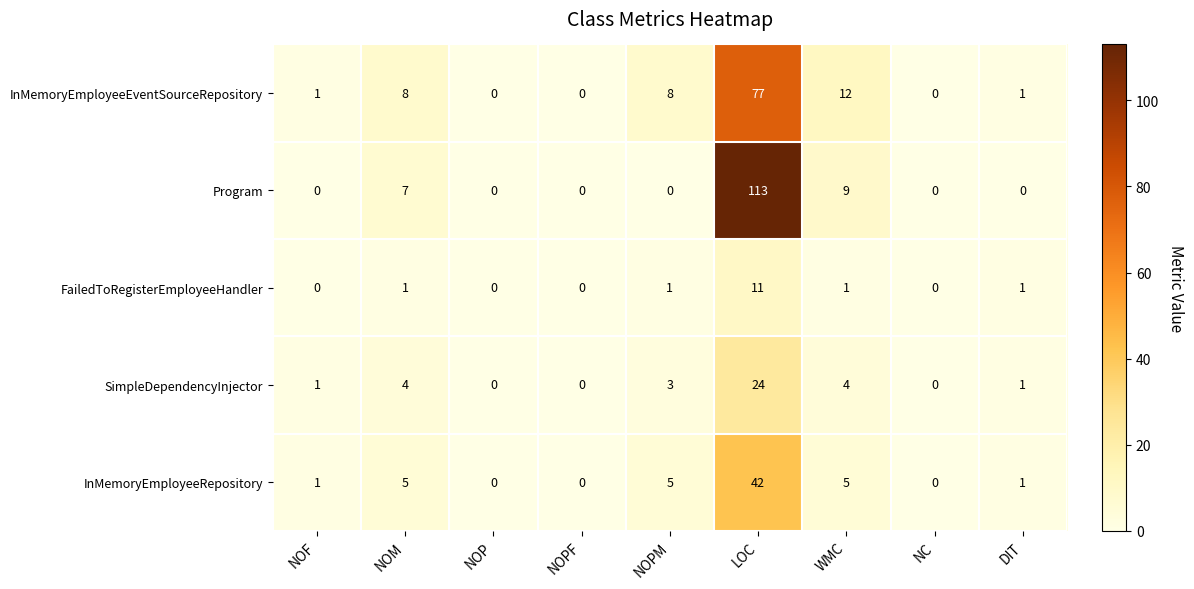

Where is InMemoryEmployeeEventSourceRepository nearest to the value 38?

WMC